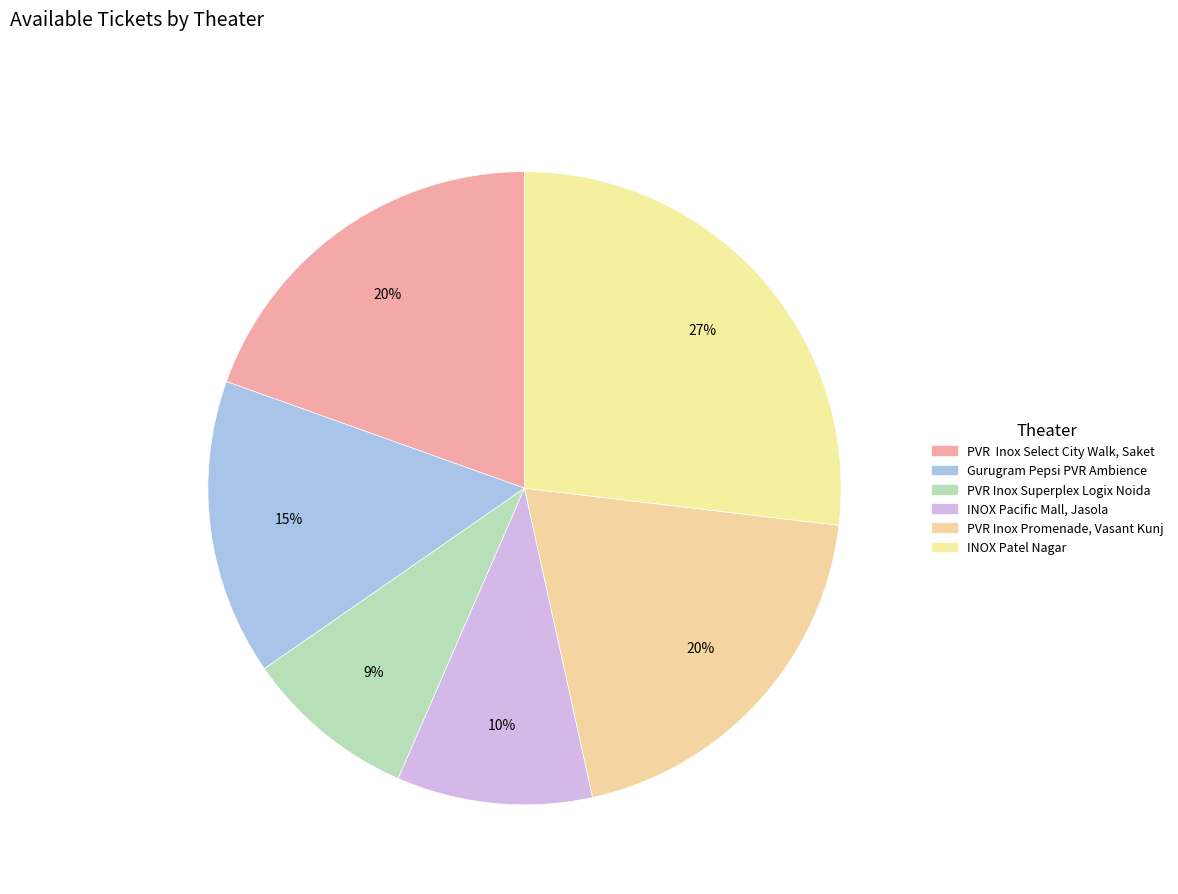

Does INOX Pacific Mall, Jasola represent more than half of the total?

No